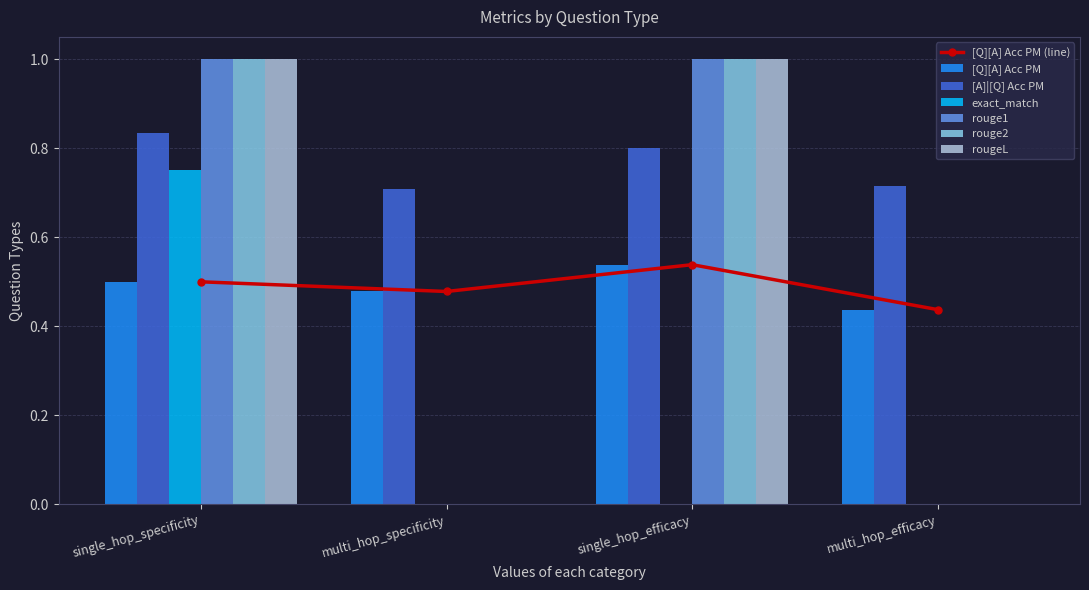

Reading left to right, transcribe all the data shown in this chart.

[Q][A] Acc PM: 0.5	0.5	0.5	0.4
[A]|[Q] Acc PM: 0.8	0.7	0.8	0.7
exact_match: 0.8	0.0	0.0	0.0
rouge1: 1.0	0.0	1.0	0.0
rouge2: 1.0	0.0	1.0	0.0
rougeL: 1.0	0.0	1.0	0.0